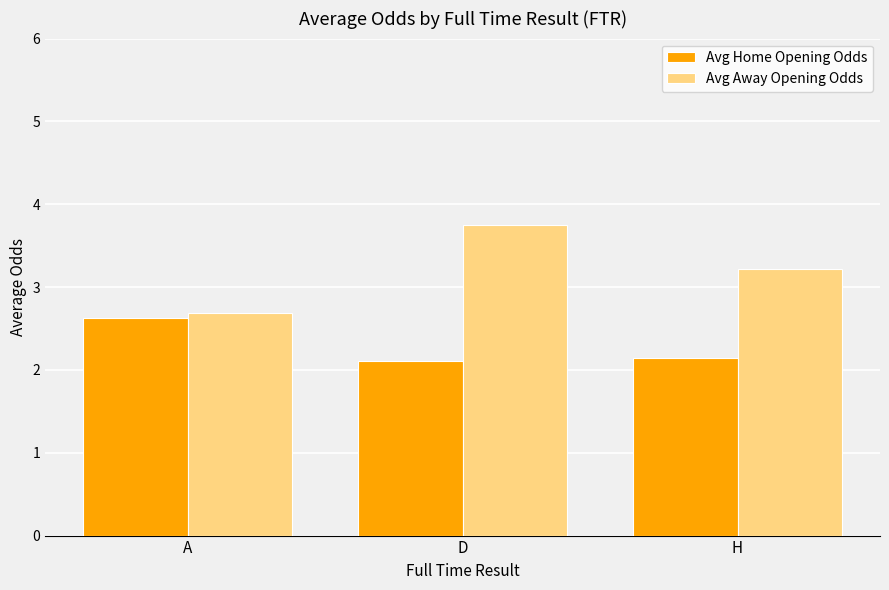

Reading right to left, what are all the values shown in this chart?

Avg Home Opening Odds: H=2.1	D=2.1	A=2.6
Avg Away Opening Odds: H=3.2	D=3.8	A=2.7